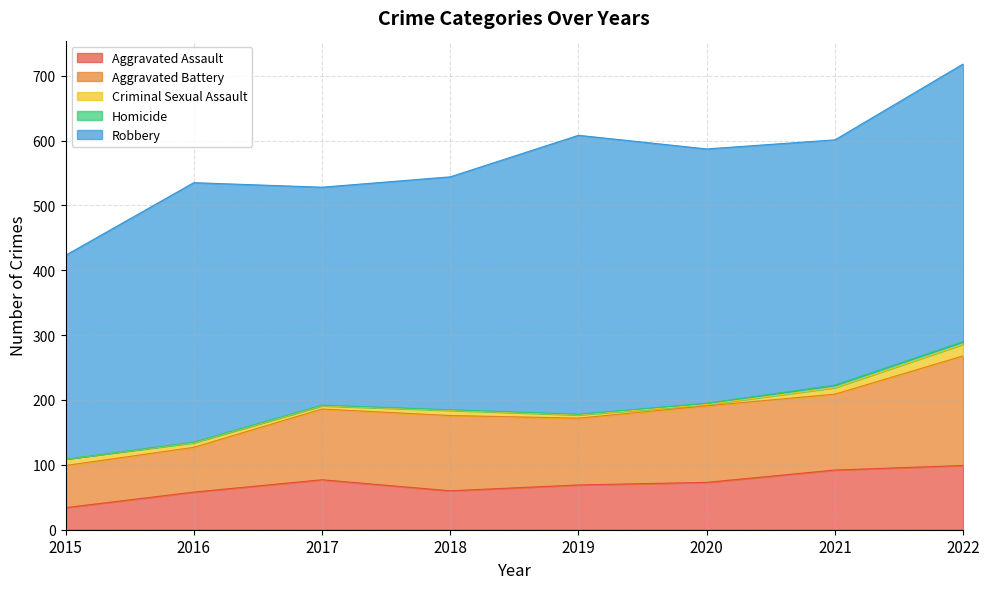

How many interior local peaks does the Aggravated Battery series have?

2